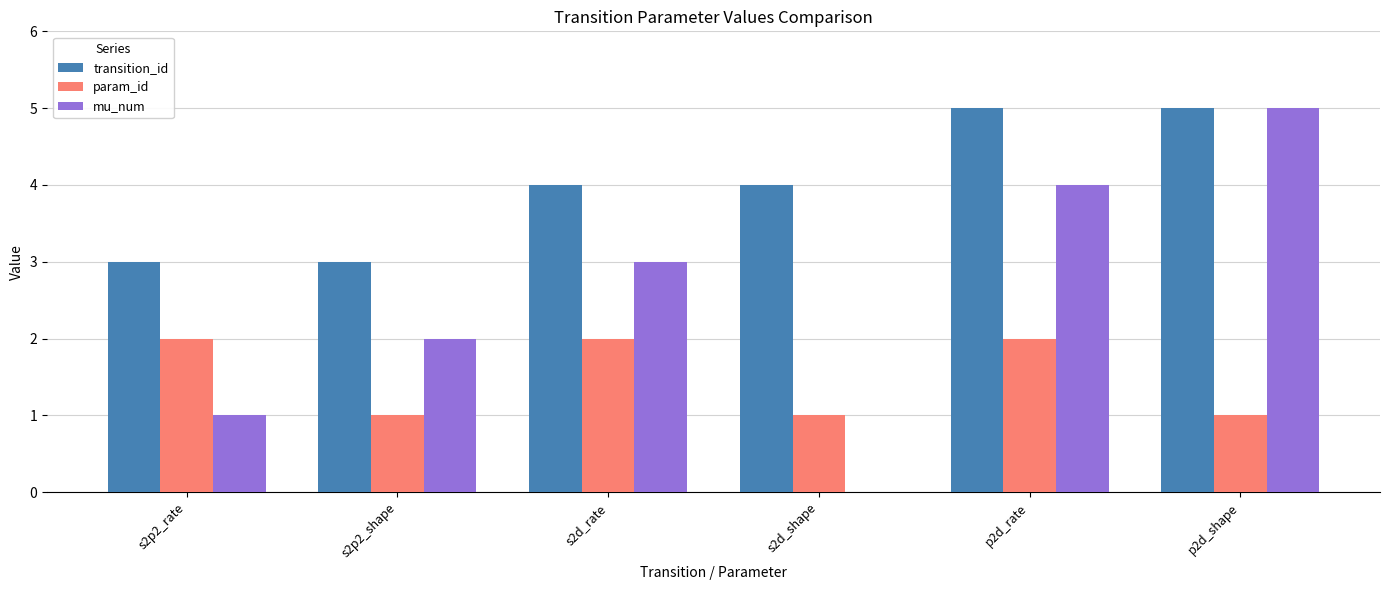

Reading left to right, list all the values displayed in this chart.

transition_id: s2p2_rate=3	s2p2_shape=3	s2d_rate=4	s2d_shape=4	p2d_rate=5	p2d_shape=5
param_id: s2p2_rate=2	s2p2_shape=1	s2d_rate=2	s2d_shape=1	p2d_rate=2	p2d_shape=1
mu_num: s2p2_rate=1	s2p2_shape=2	s2d_rate=3	s2d_shape=0	p2d_rate=4	p2d_shape=5